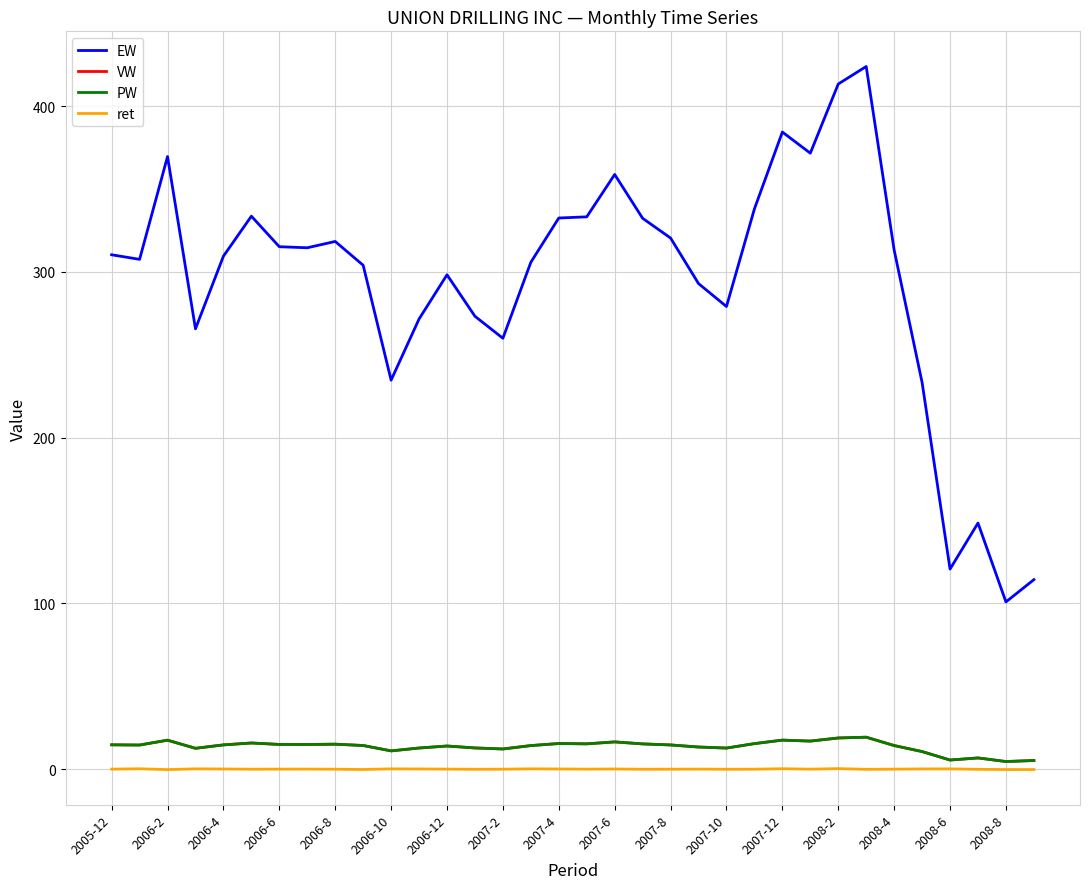

List the labels in order of ret value, smallest first.

2006-4, 32, 33, 2007-6, 27, 31, 2008-2, 22, 19, 2006-10, 20, 2007-4, 2008-4, 23, 28, 25, 17, 2005-12, 2006-12, 2007-12, 2007-2, 21, 18, 2006-8, 2008-8, 2007-10, 29, 30, 2007-8, 2006-6, 2008-6, 2006-2, 24, 26